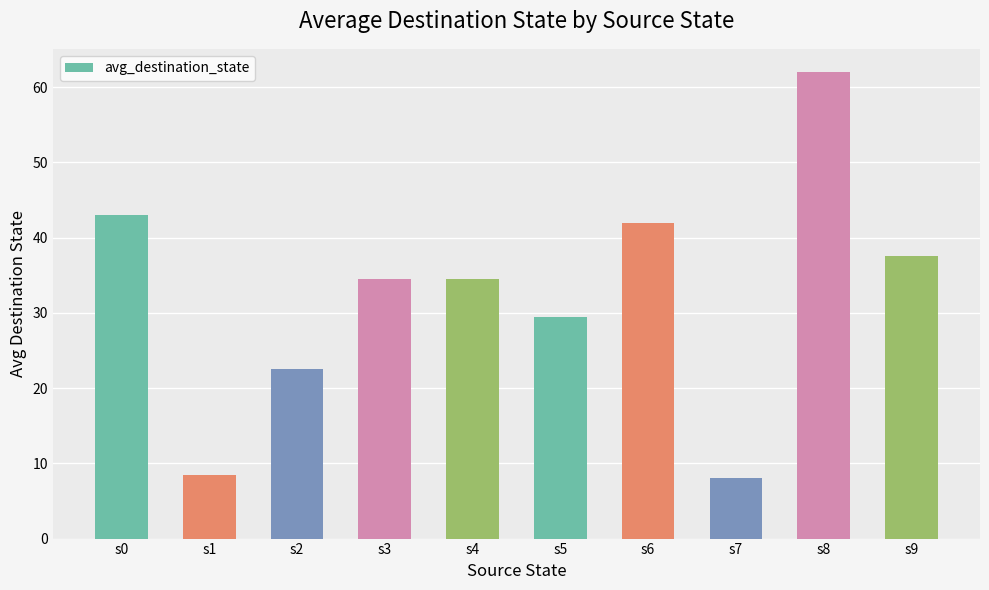

Is it true that the value at s7 is 5.2?

False